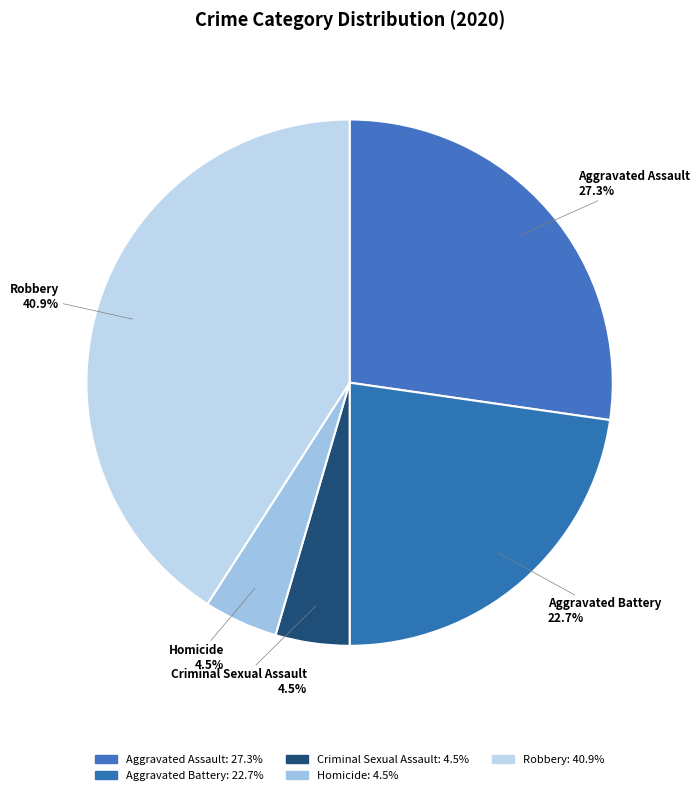

How many segments does this pie chart have?

5